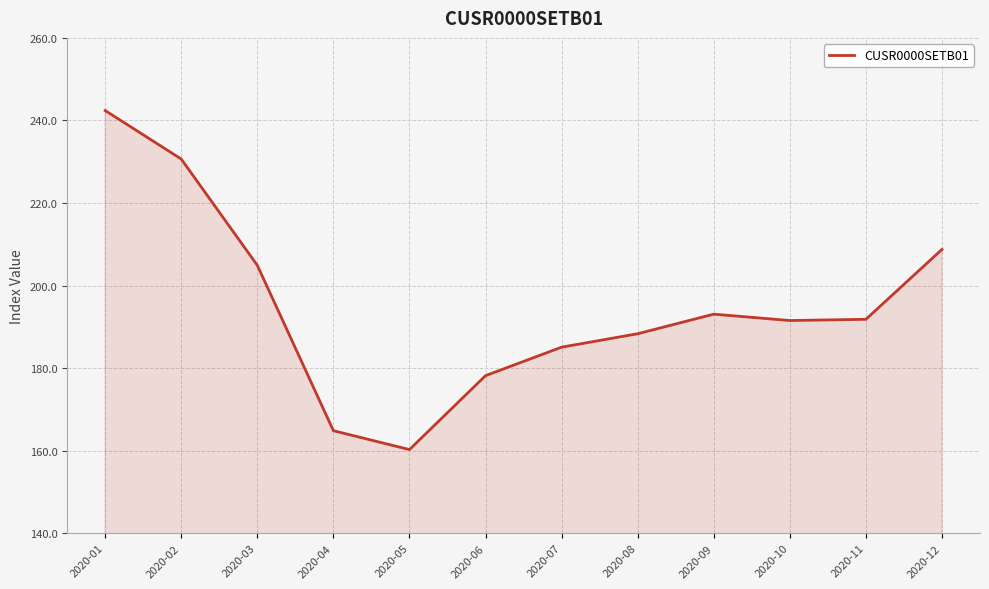

What is the sum of all values?

2339.8